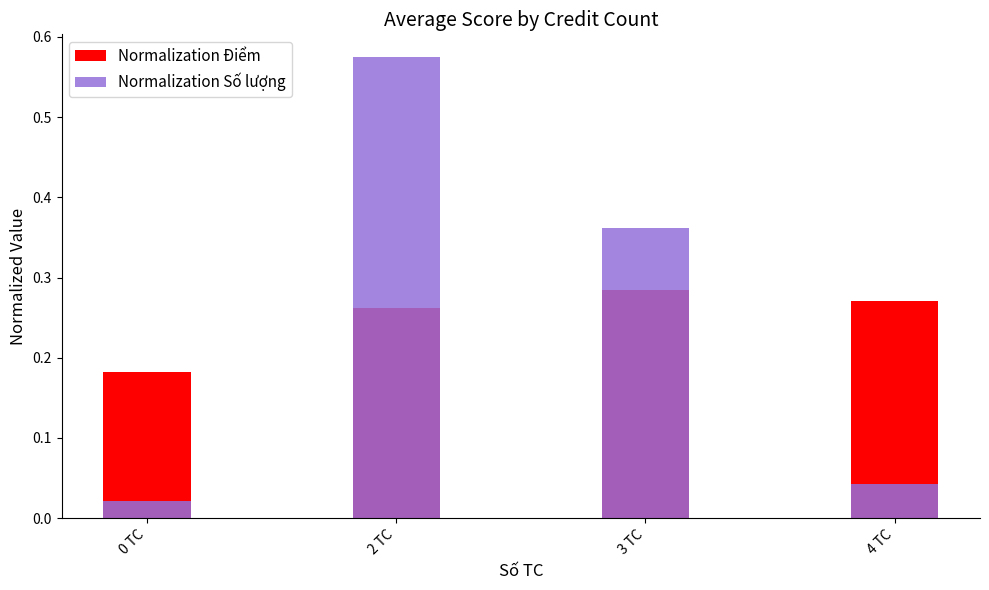

Which series has the widest spread of values?

Normalization Số lượng